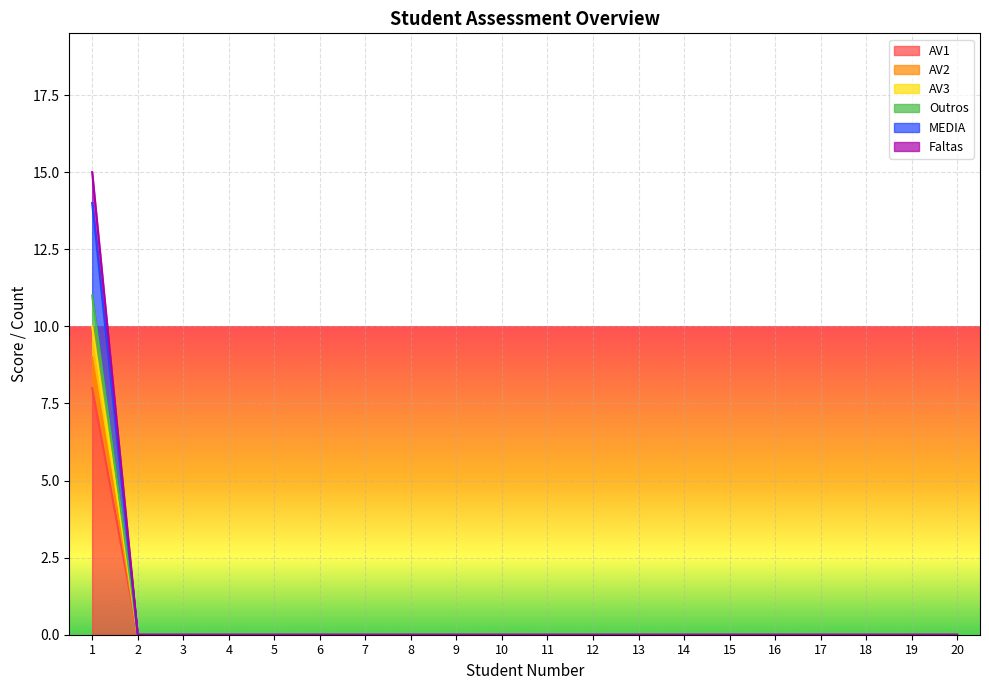

True or false: Outros and AV1 intersect in this chart.

False